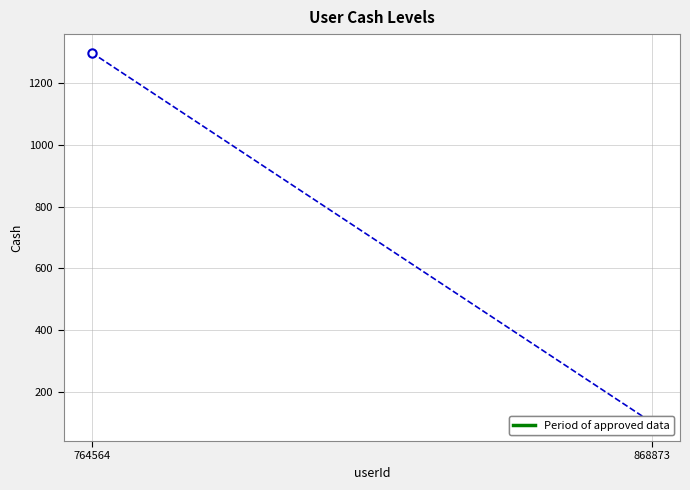

The value at 868873 is 100. True or false?

True